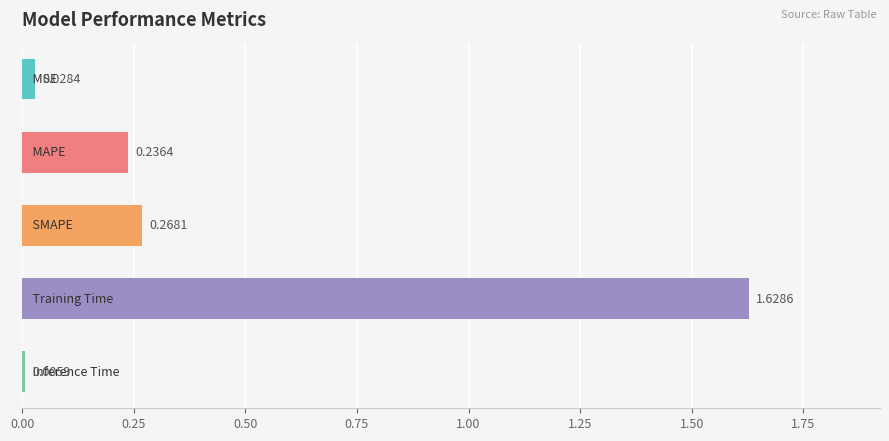

What is the average value?

0.4